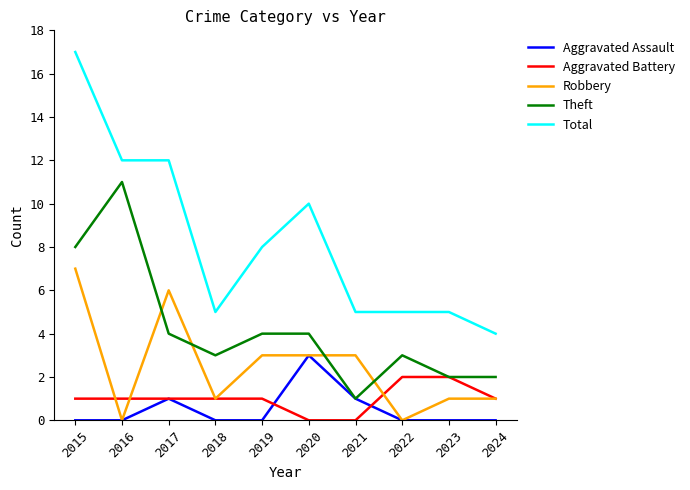

Which series changed the most between 2015 and 2018?

Total